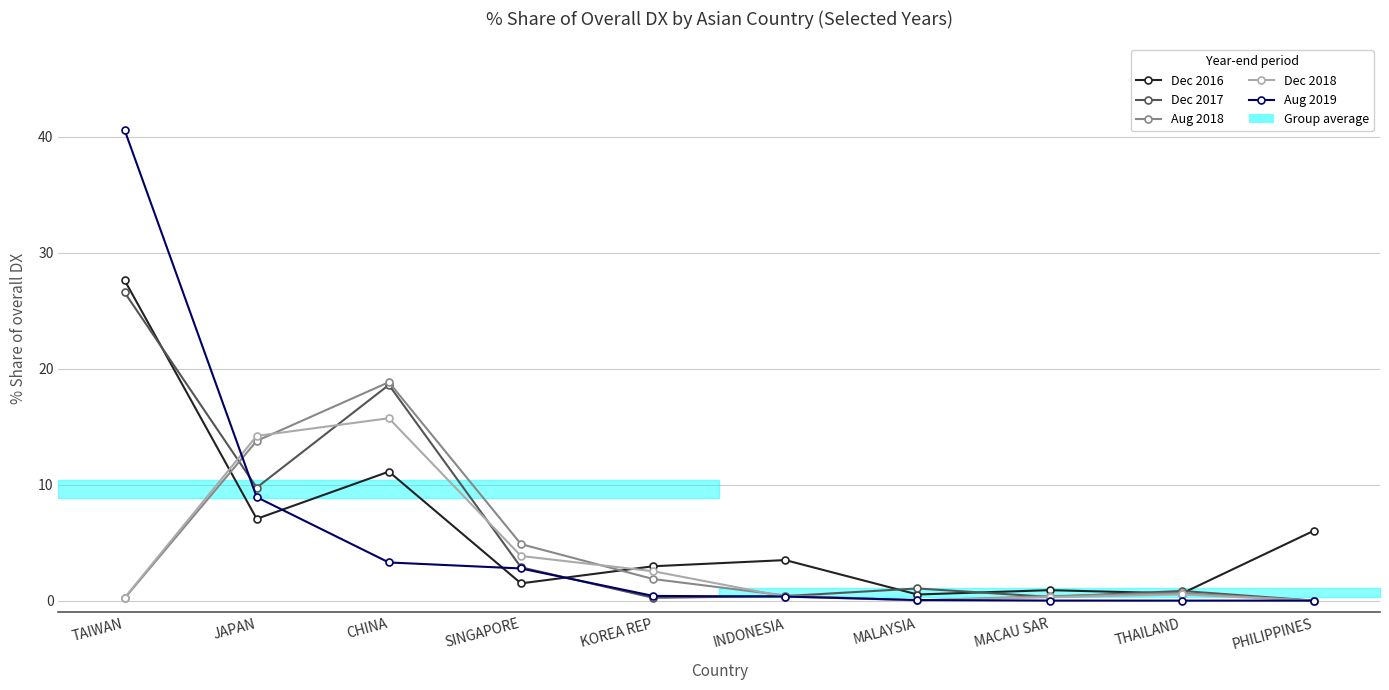

Is this an area chart (filled region under the line)?

No